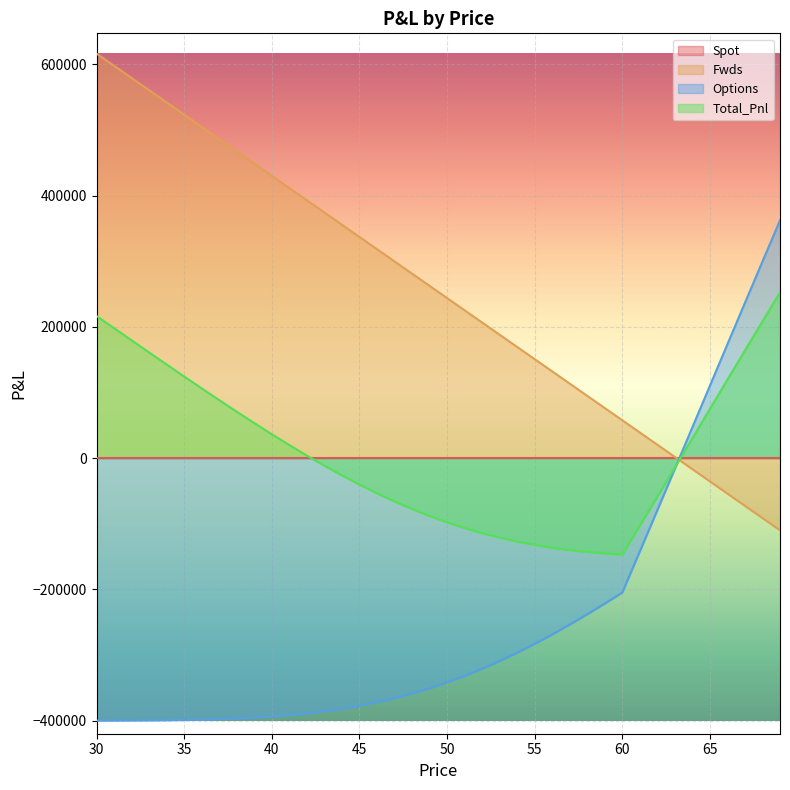

How many interior local valleys does the Total_Pnl series have?

1